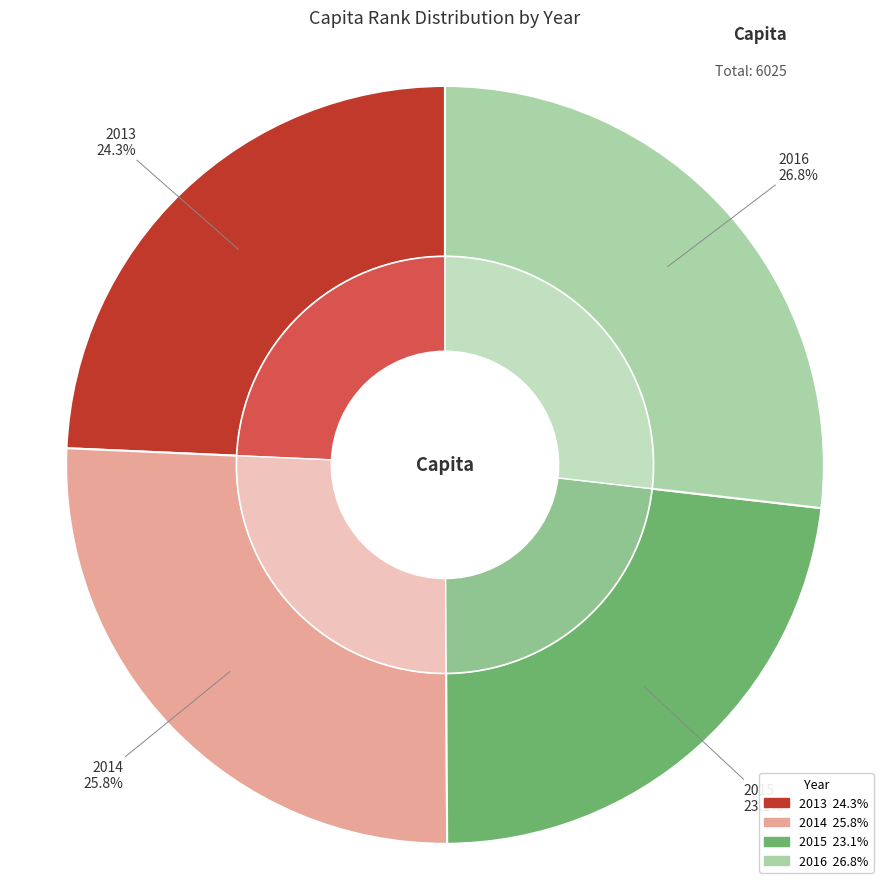

Is the sum of 2013 and 2016 greater than half?

Yes